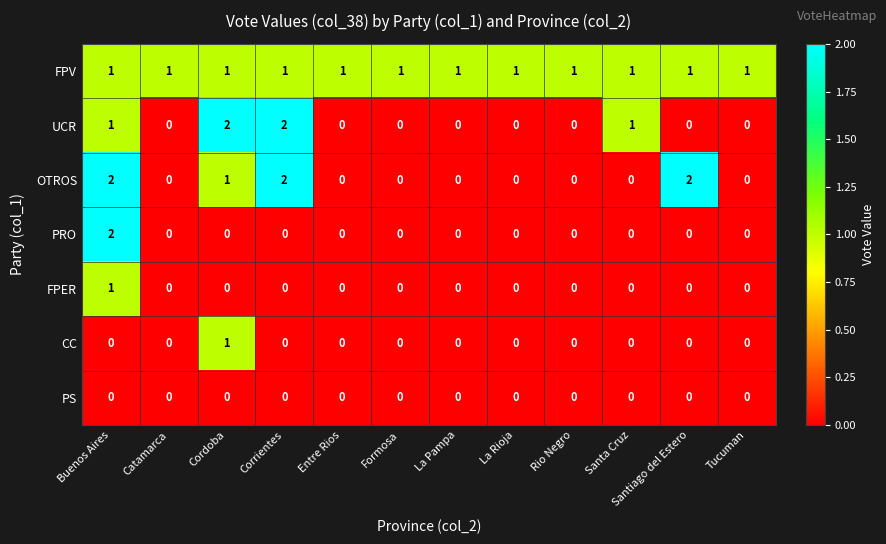

True or false: UCR has a value of 0 at La Rioja.

True